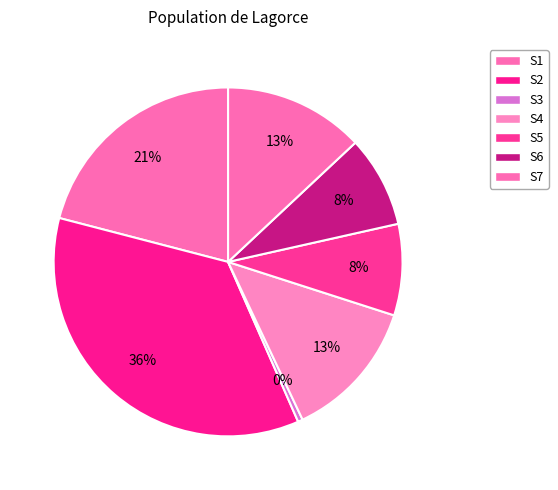

How many slices are in this pie chart?

7